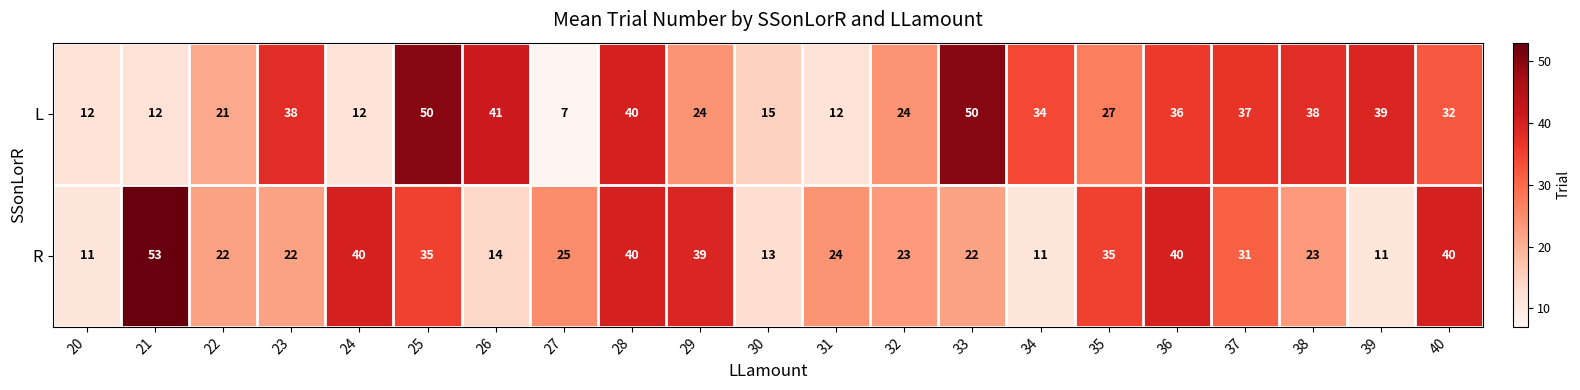

What is the lowest value of the L series?

7